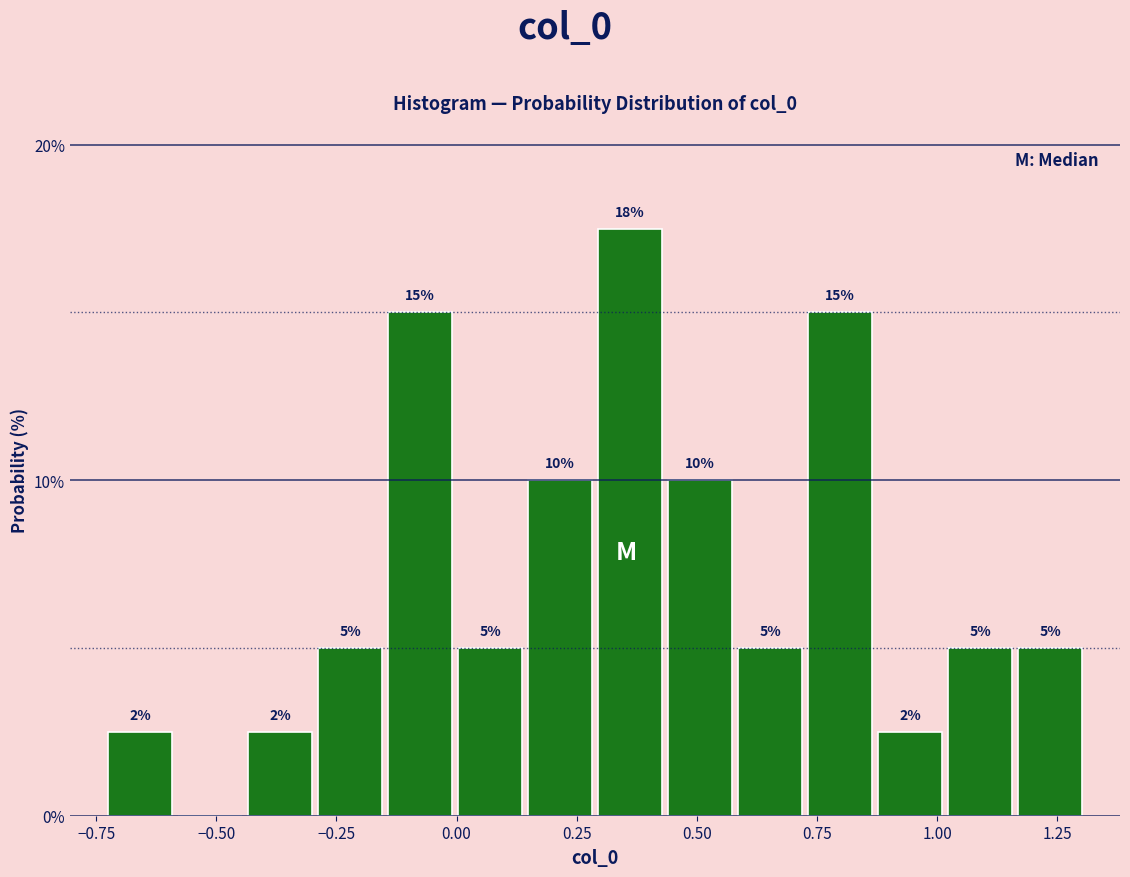

Read against the x-axis, roughly where is the centre of the tallest bar?

0.35